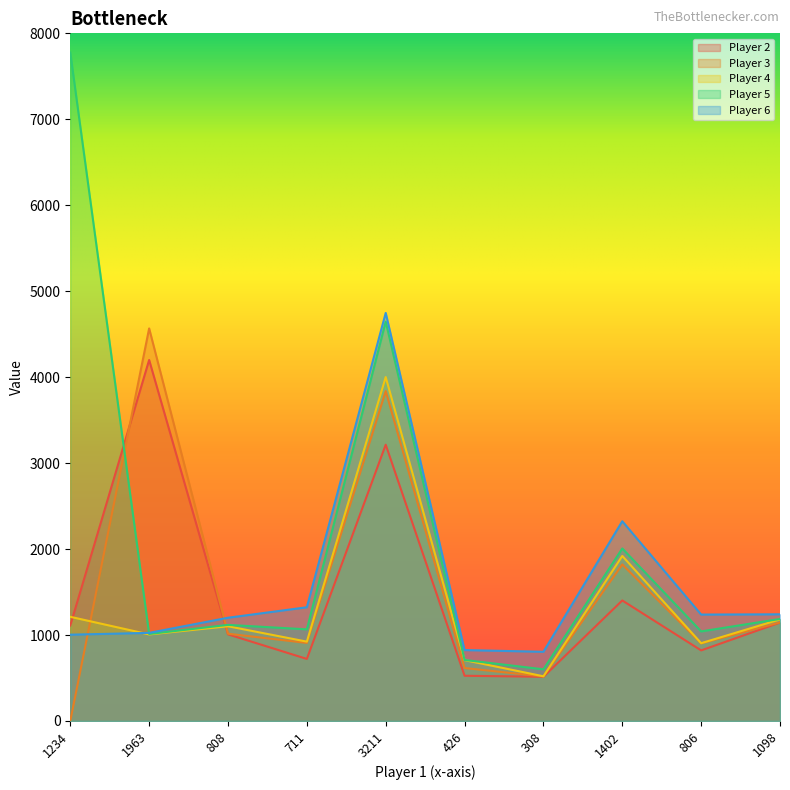

Is it true that Player 5 equals 1747 at 1098?

False